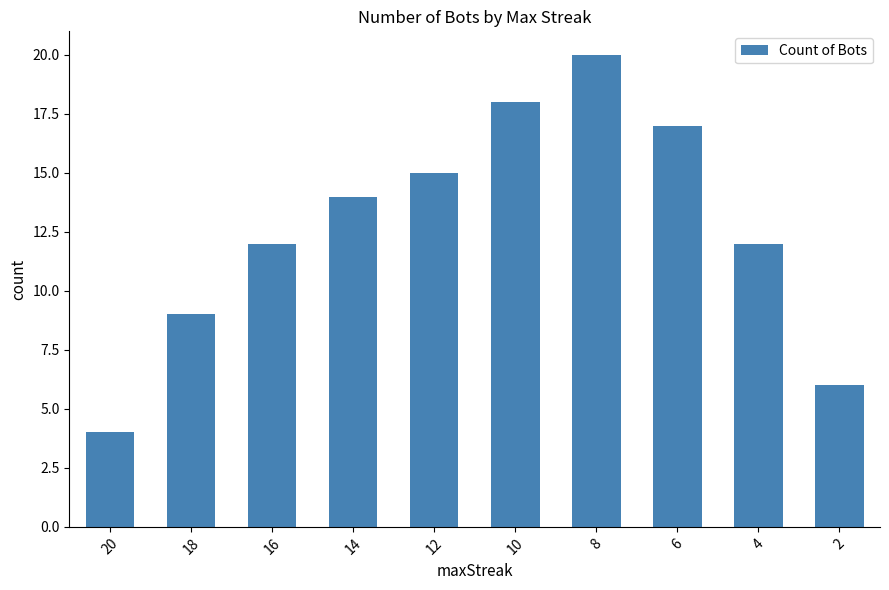

At which category does the chart reach its minimum across all series?

20